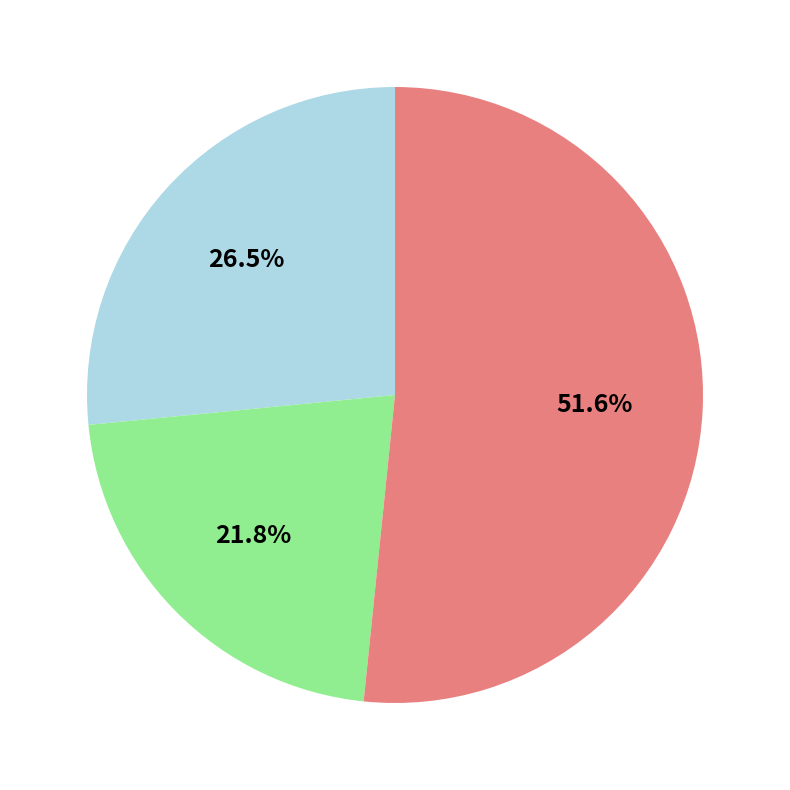

To the nearest percent, what is the difference between the largest and smallest slice percentages?

30%